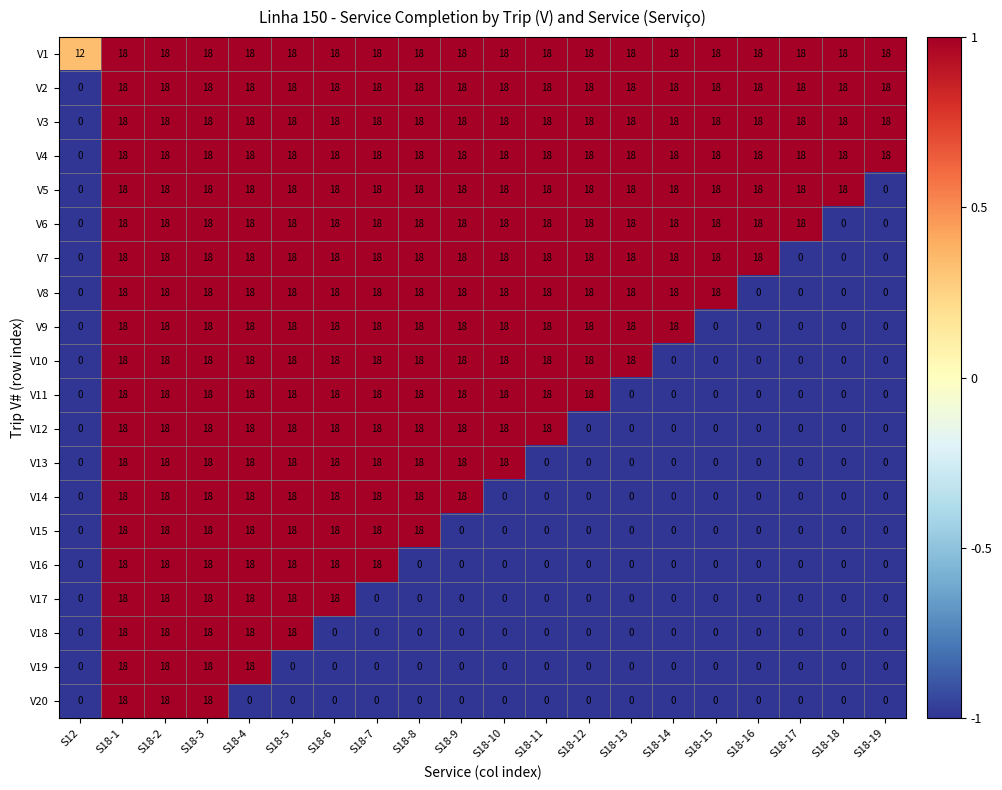

Is it true that V15 equals 32 at S18-4?

False